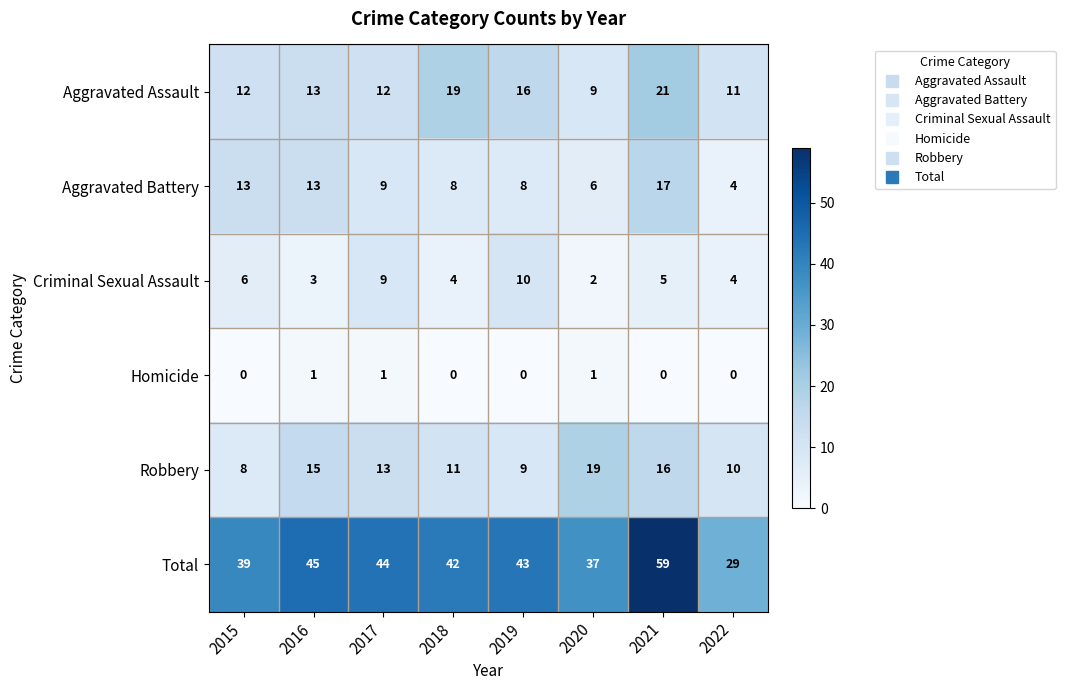

List the series in order of their peak value, lowest first.

Homicide, Criminal Sexual Assault, Aggravated Battery, Robbery, Aggravated Assault, Total